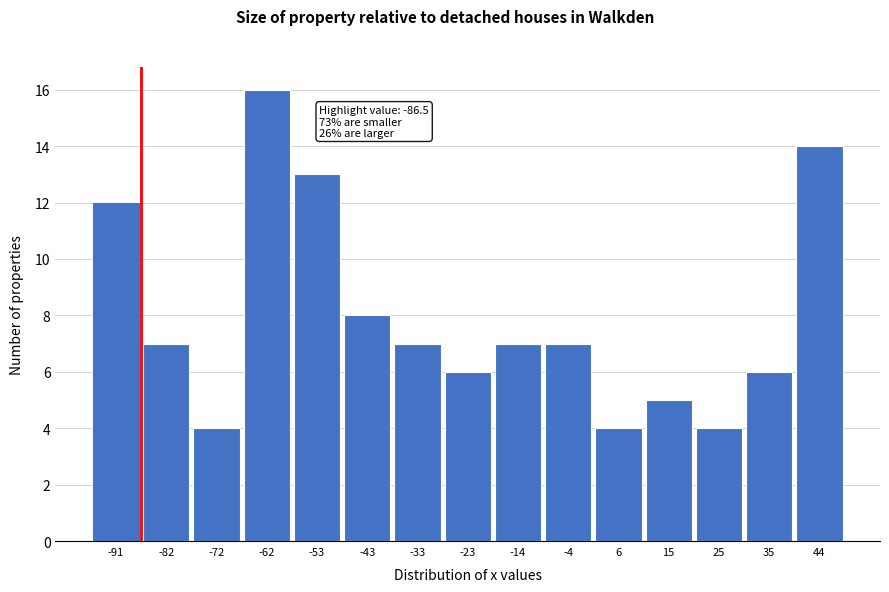

Which range on the x-axis has the tallest bar?

-67 to -57